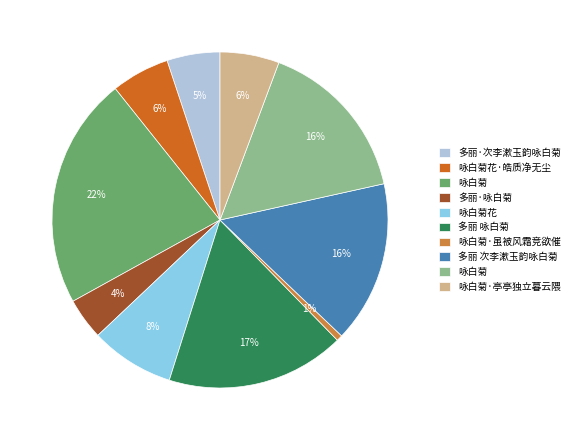

To the nearest percent, what is the average slice percentage?

10%